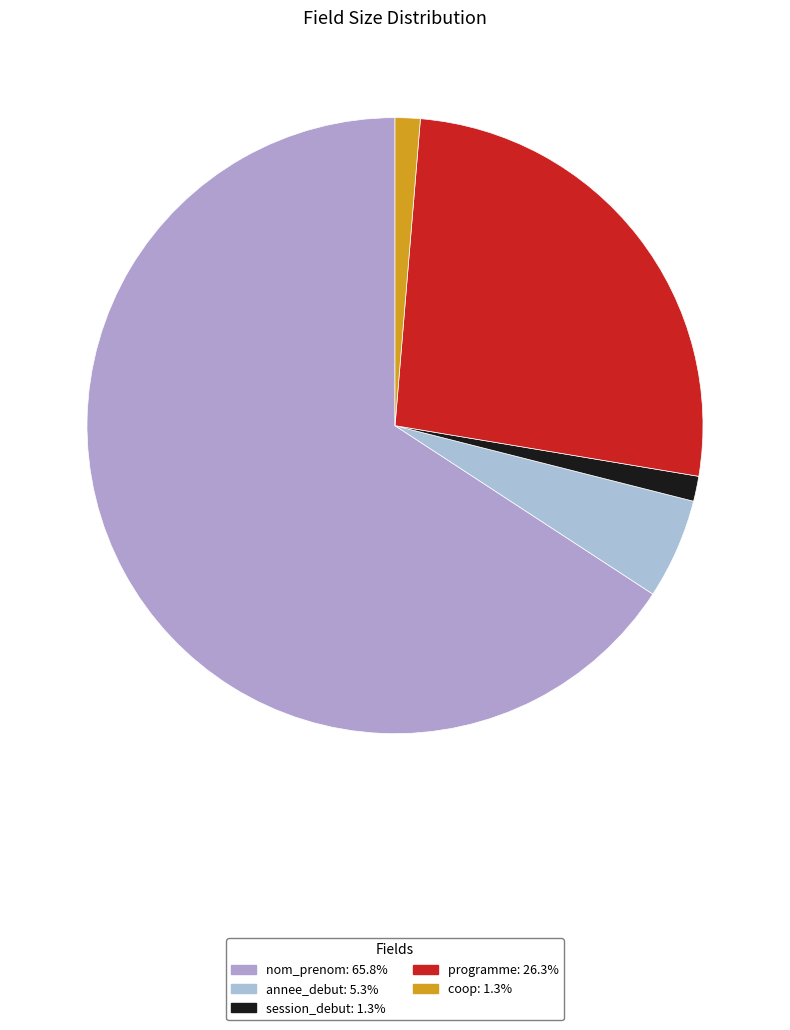

True or false: annee_debut accounts for 5% of the total.

True